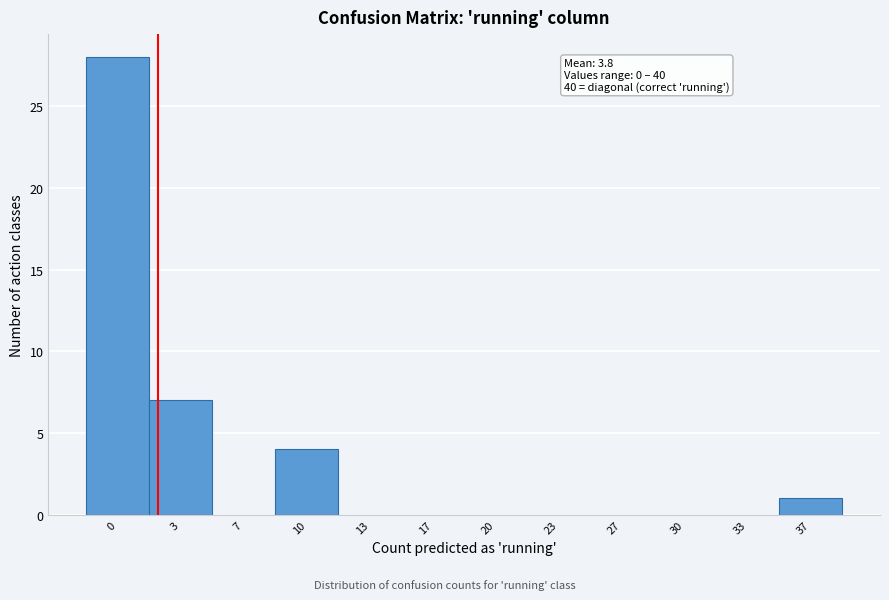

Reading left to right, transcribe all the data shown in this chart.

0=28	3=7	7=0	10=4	13=0	17=0	20=0	23=0	27=0	30=0	33=0	37=1